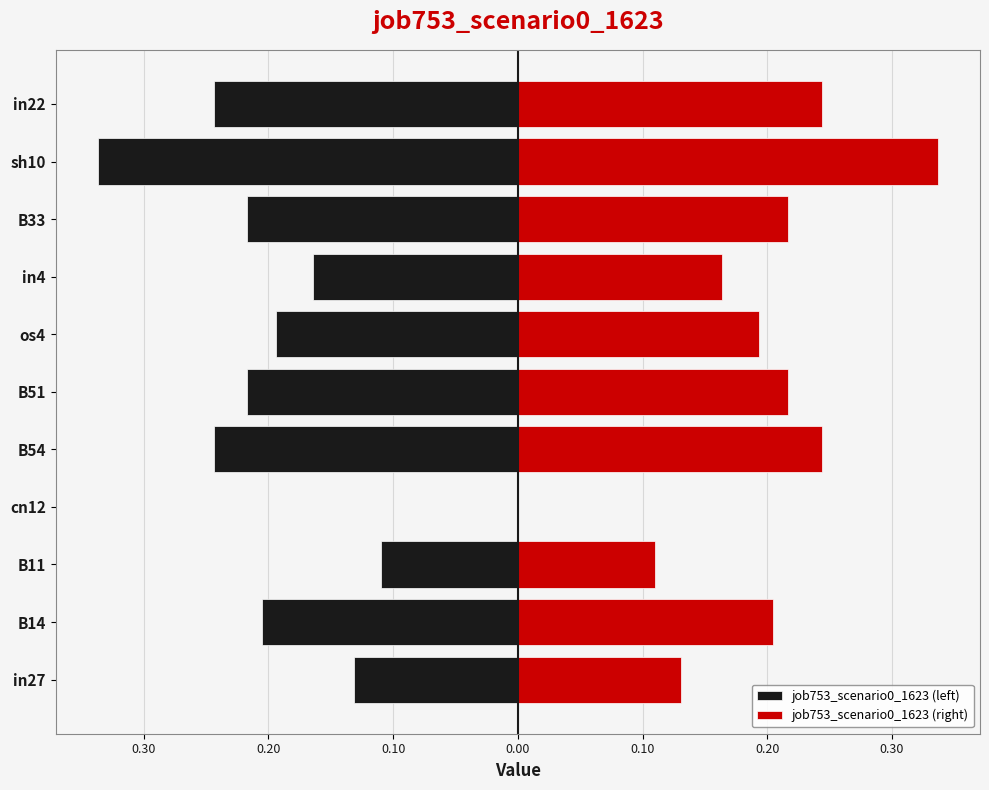

Reading left to right, what are all the values shown in this chart?

job753_scenario0_1623 (left): -0.1	-0.2	-0.1	0.0	-0.2	-0.2	-0.2	-0.2	-0.2	-0.3	-0.2
job753_scenario0_1623 (right): 0.1	0.2	0.1	0.0	0.2	0.2	0.2	0.2	0.2	0.3	0.2